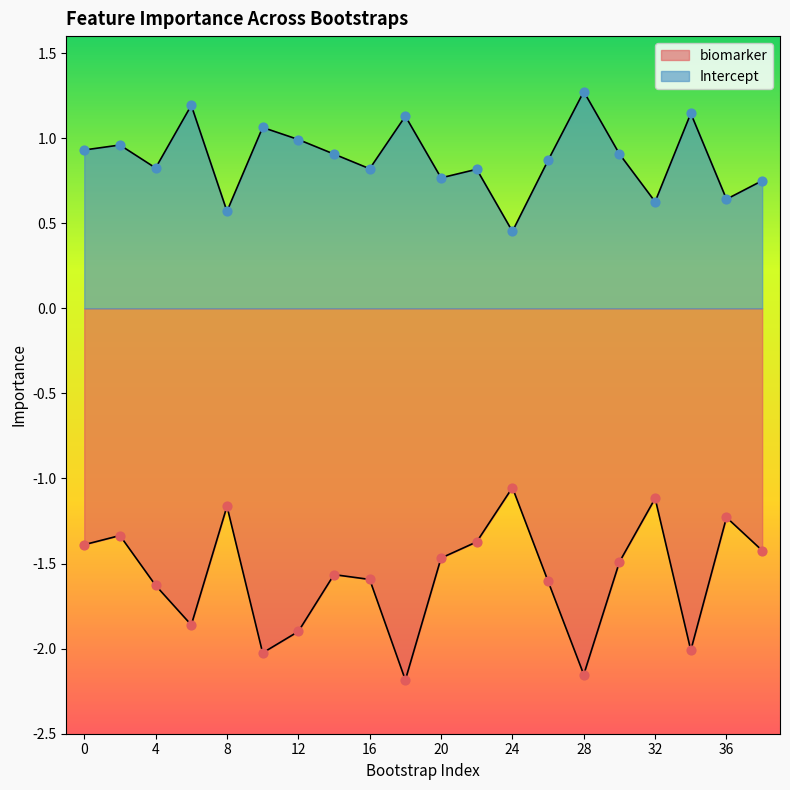

What are all the series names shown in the legend?

biomarker, Intercept